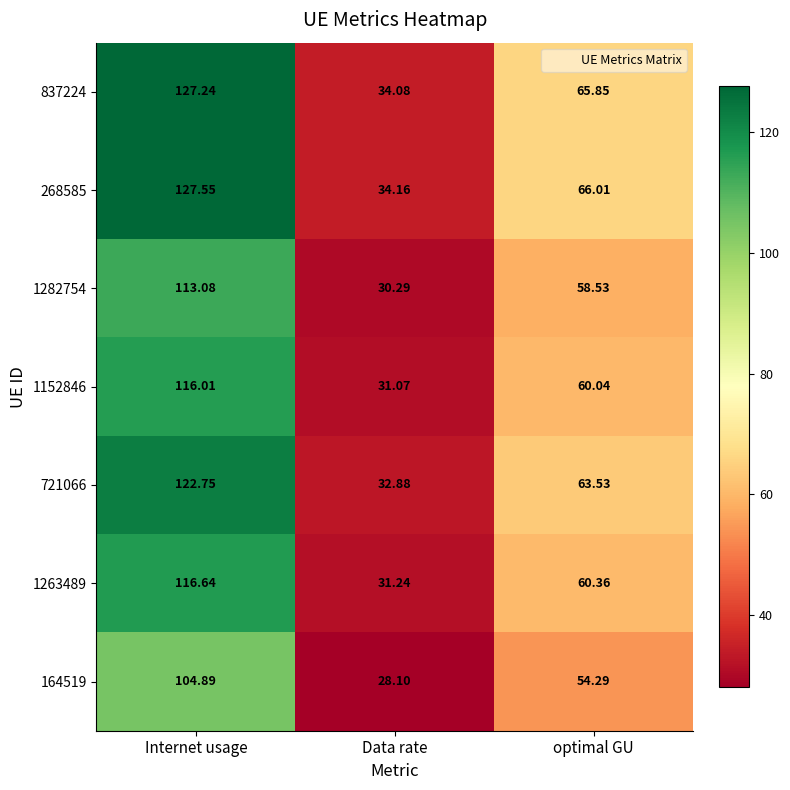

Where is 1263489 nearest to the value 73?

optimal GU